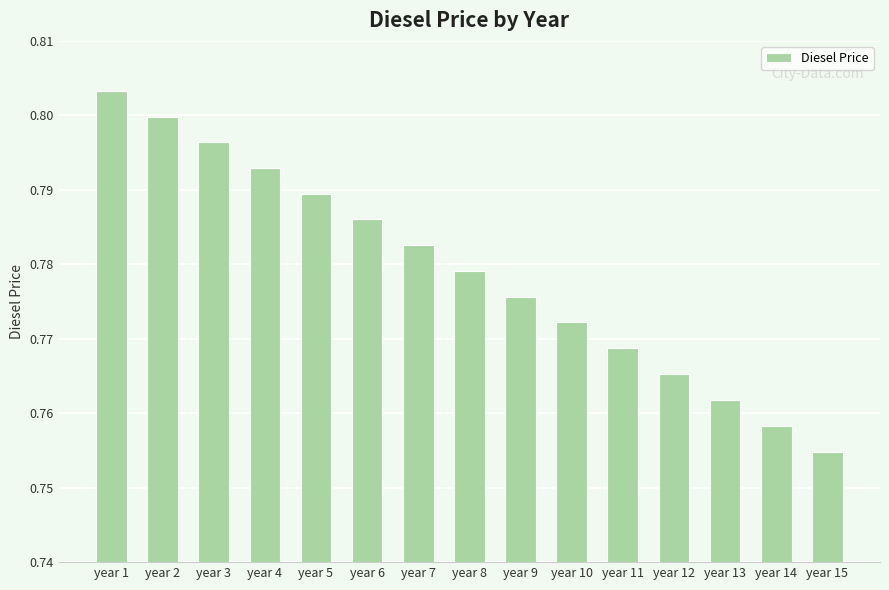

What is the sum of the values at year 4 and year 12?

1.6